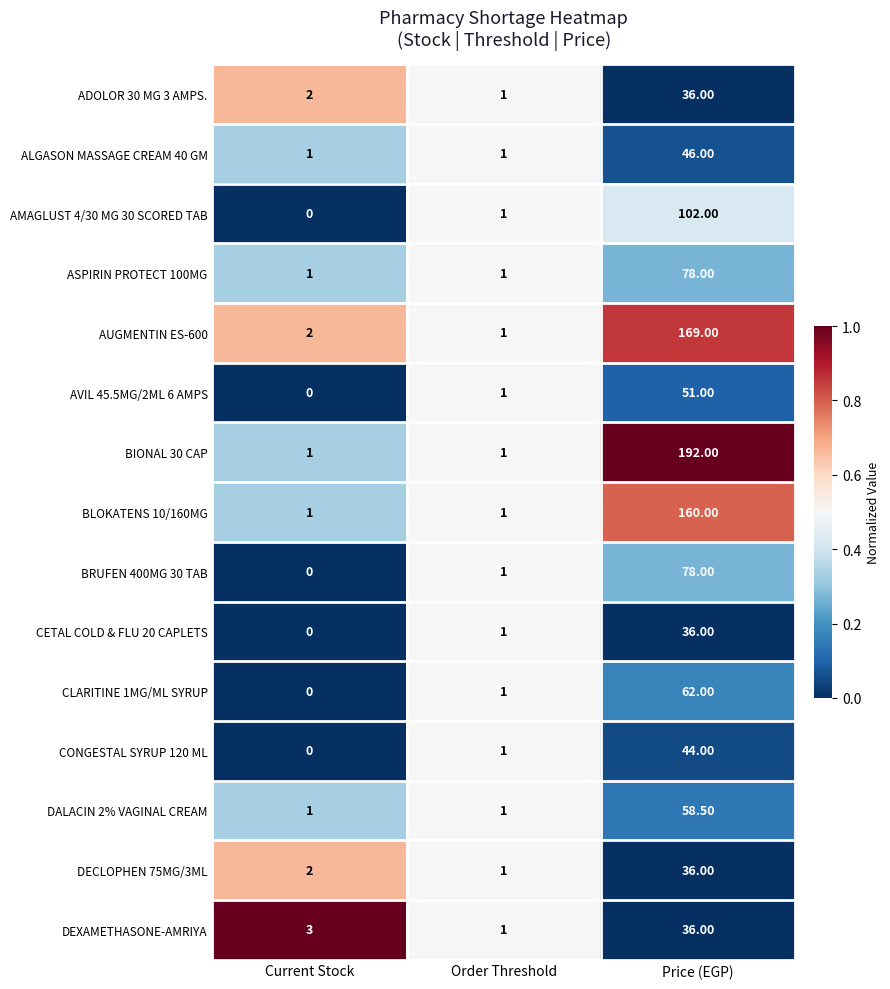

Between Order Threshold and Price (EGP), which series saw the biggest shift?

BIONAL 30 CAP